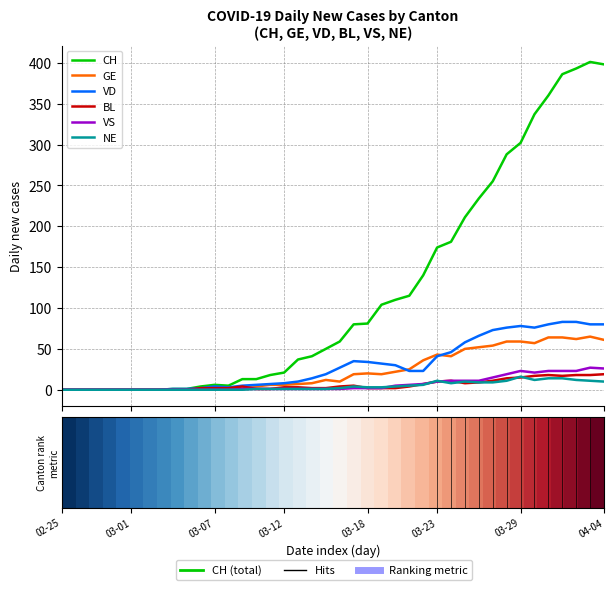

Which series has the largest total across all categories?

CH